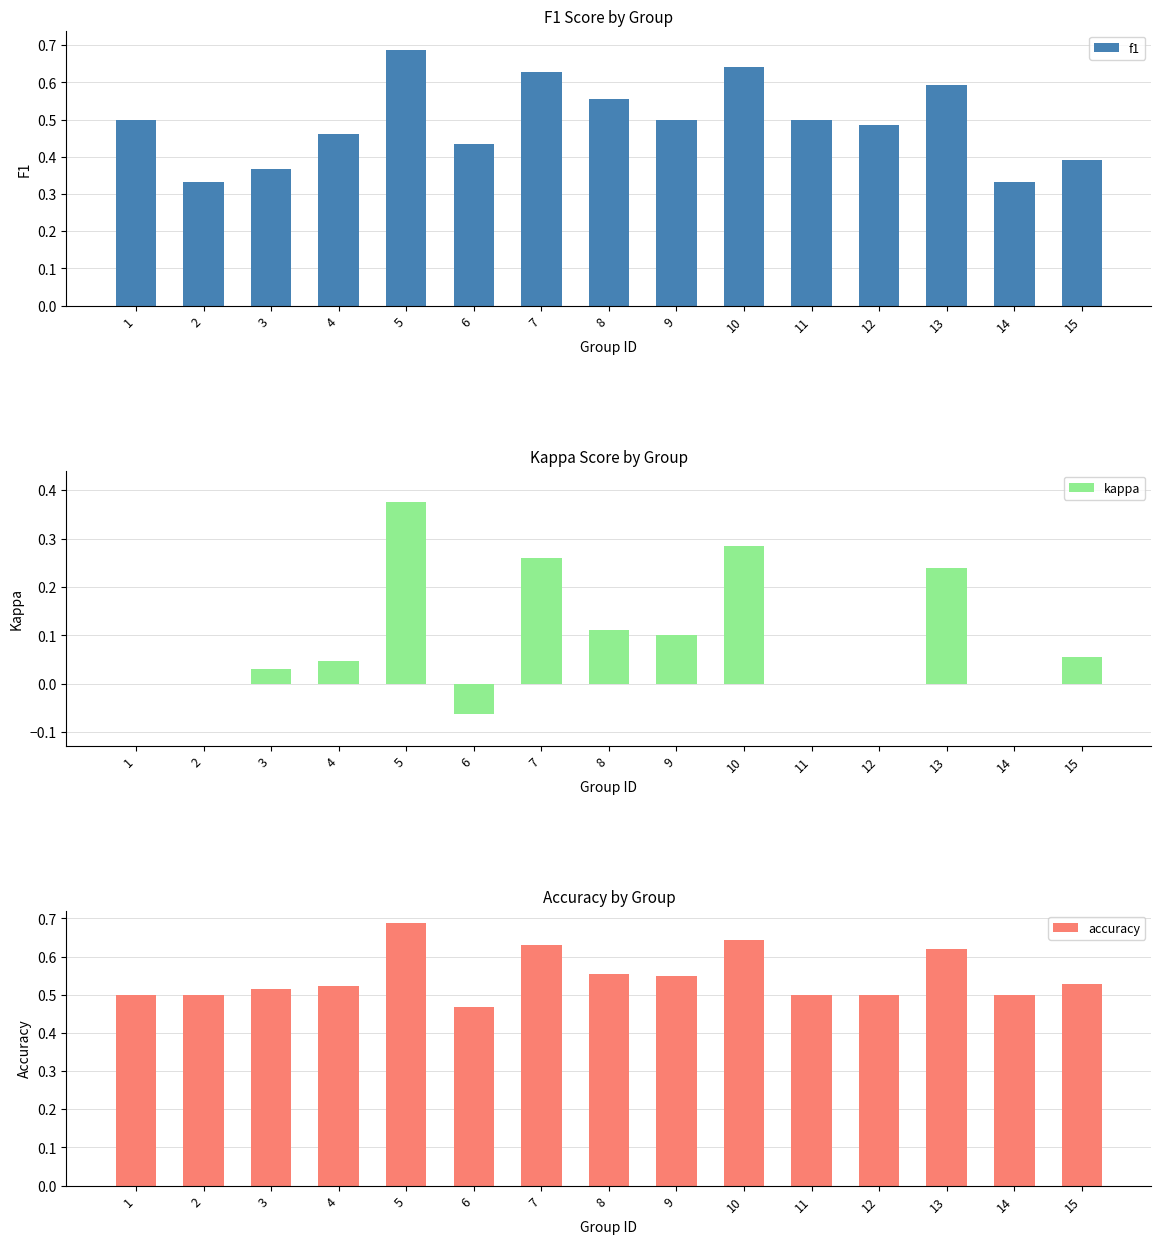

What is the maximum value shown in the chart?

0.7